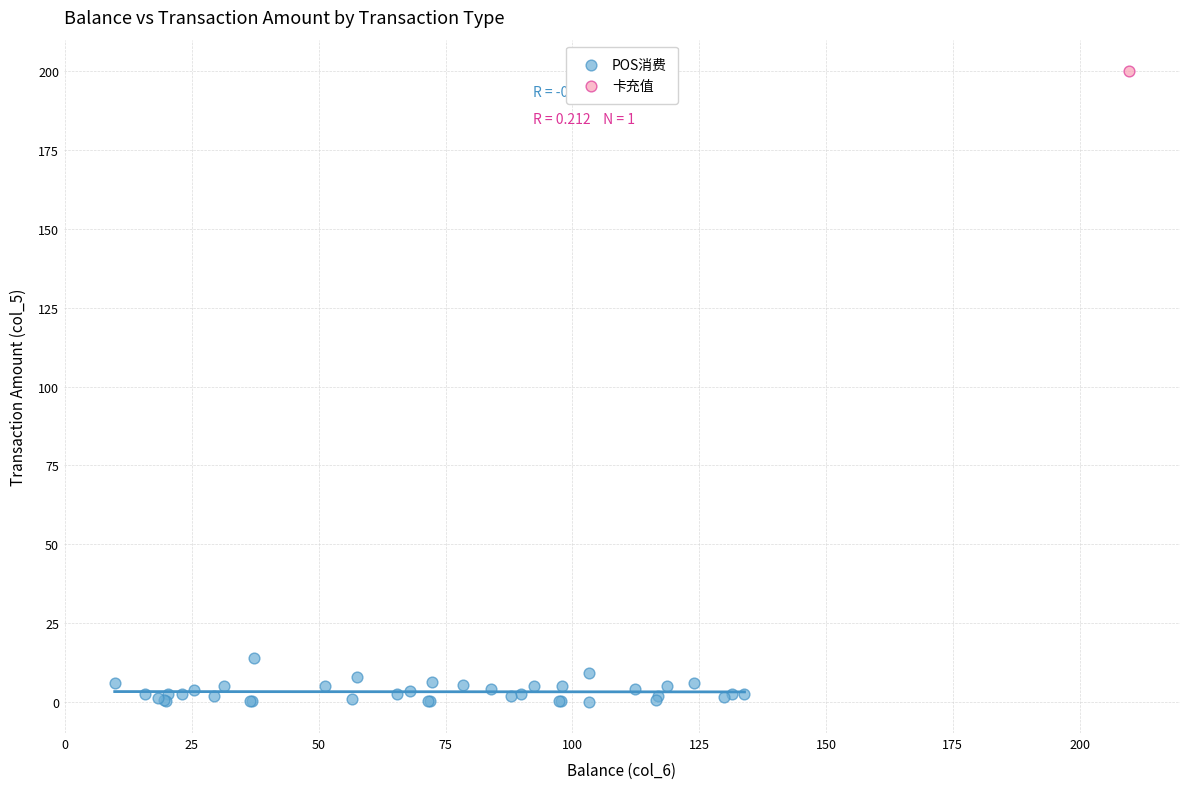

What are all the series names shown in the legend?

POS消费, 卡充值